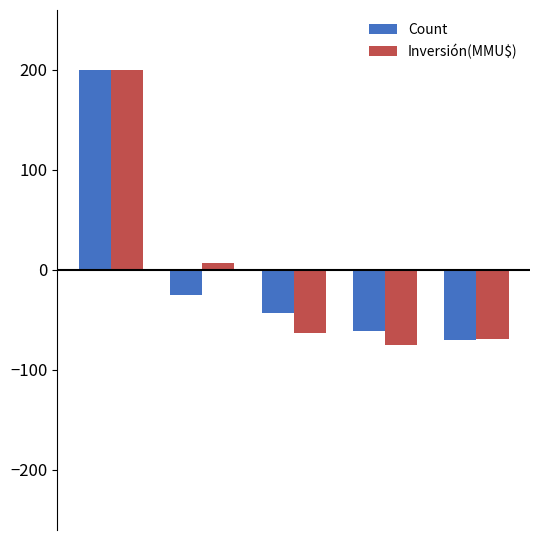

What is the difference between the maximum and second lowest values in the Count series?

261.3